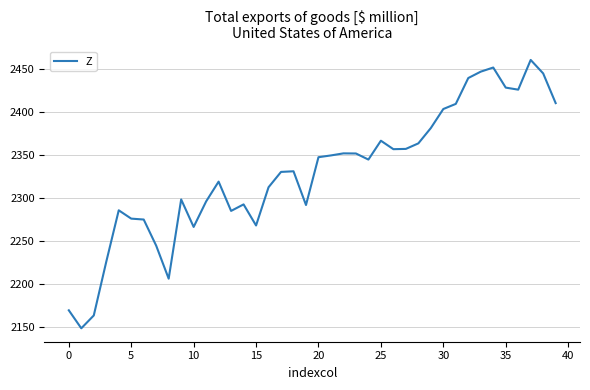

What is the greatest value displayed?

2460.7